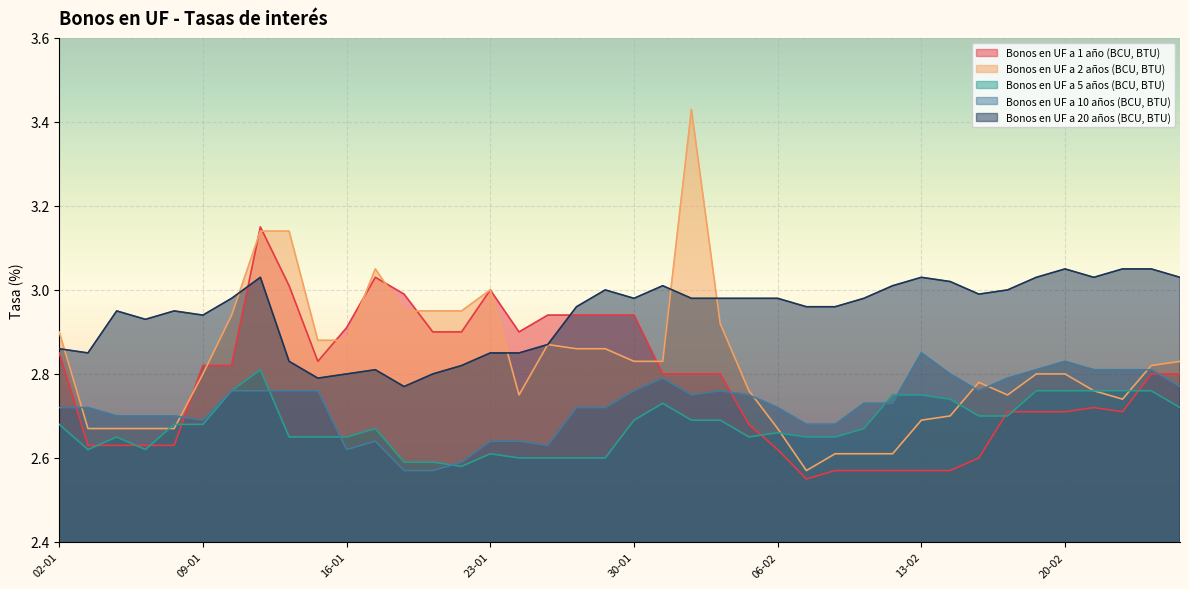

At how many categories does at least one series exceed 2?

40